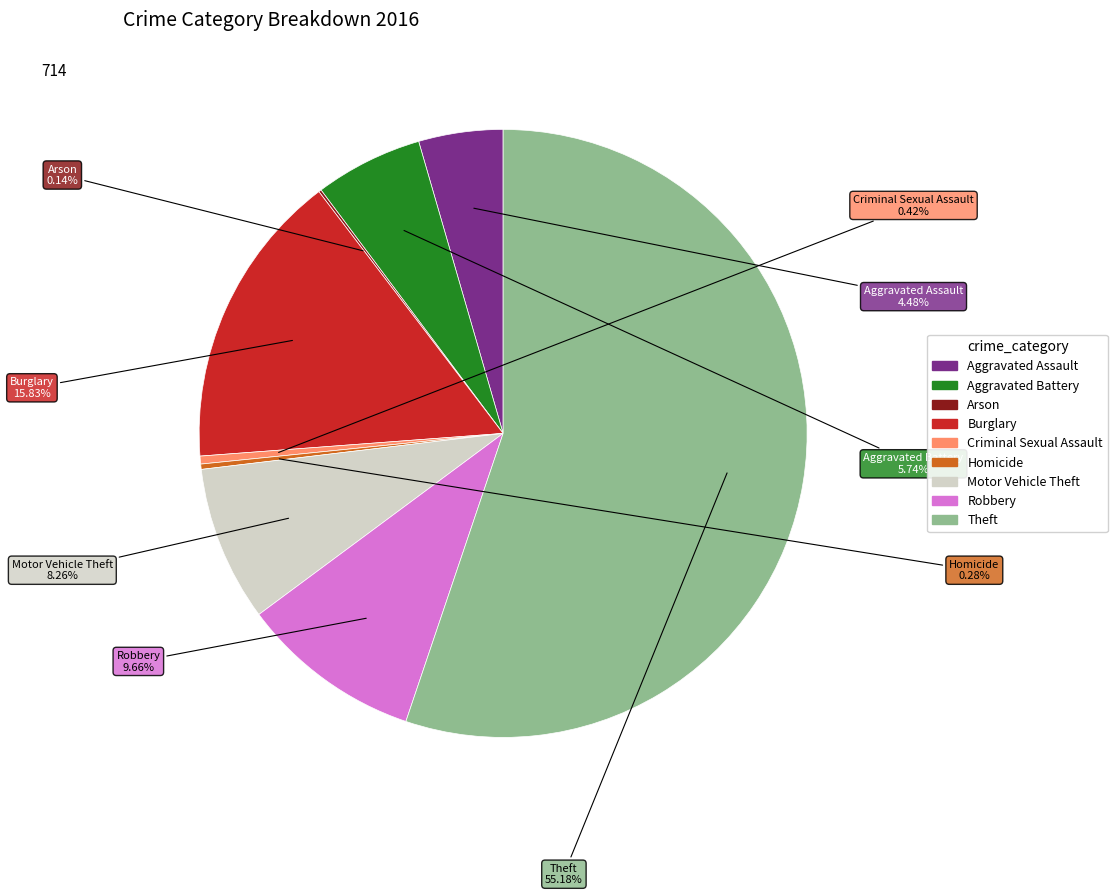

To the nearest percent, what is the difference between the Aggravated Battery and Theft slice percentages?

49%